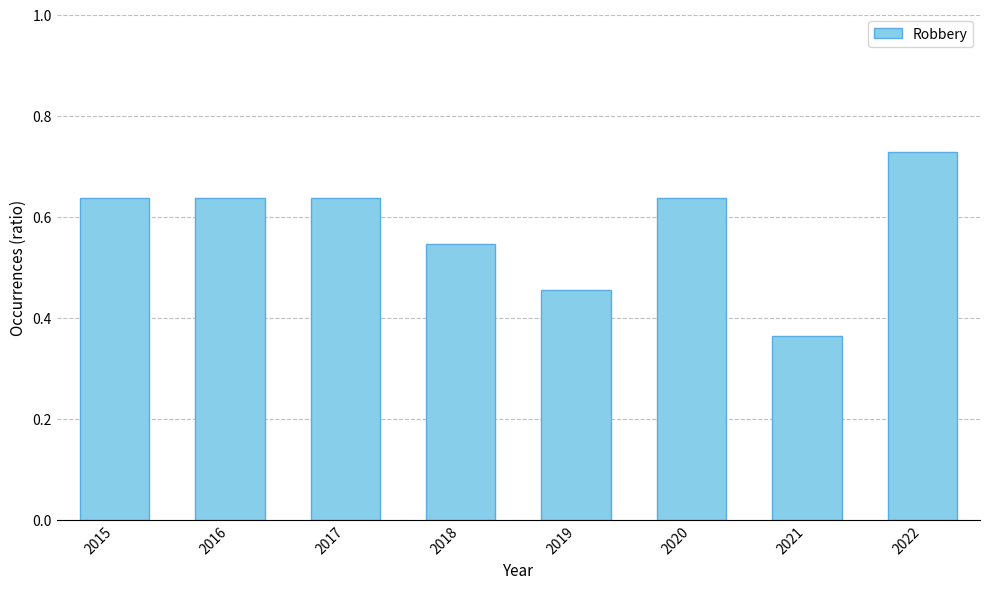

The chart shows a value of 0.2 at 2022. True or false?

False